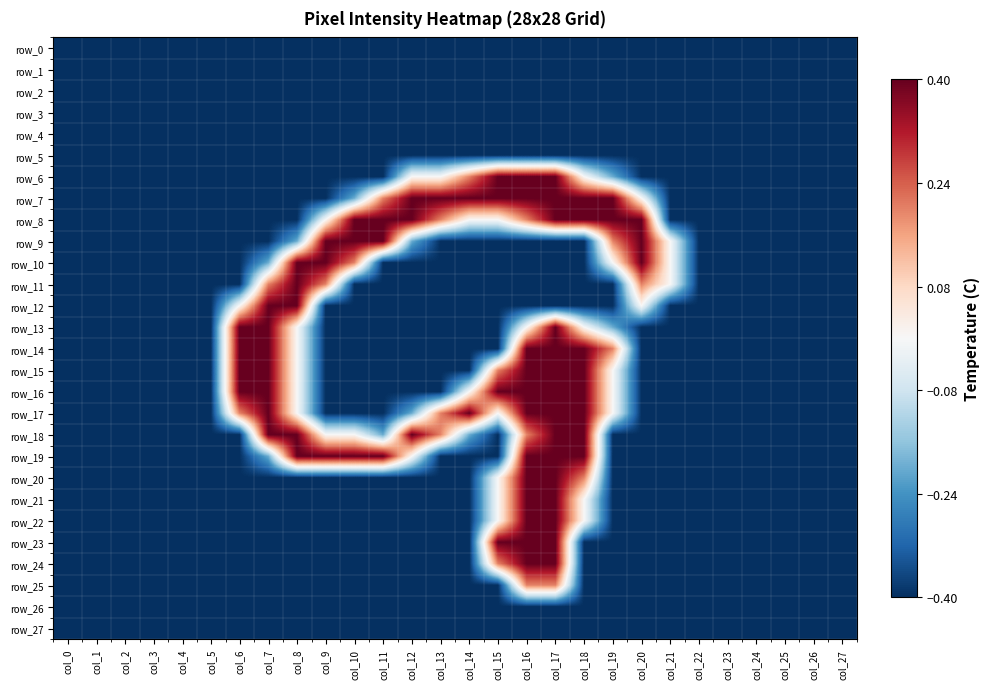

Read the row_4 value at col_26.

-0.4